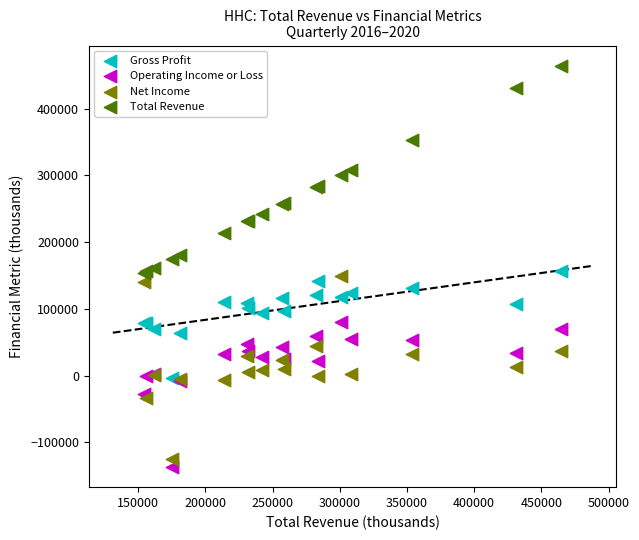

Which series has the widest spread of Y values?

Total Revenue